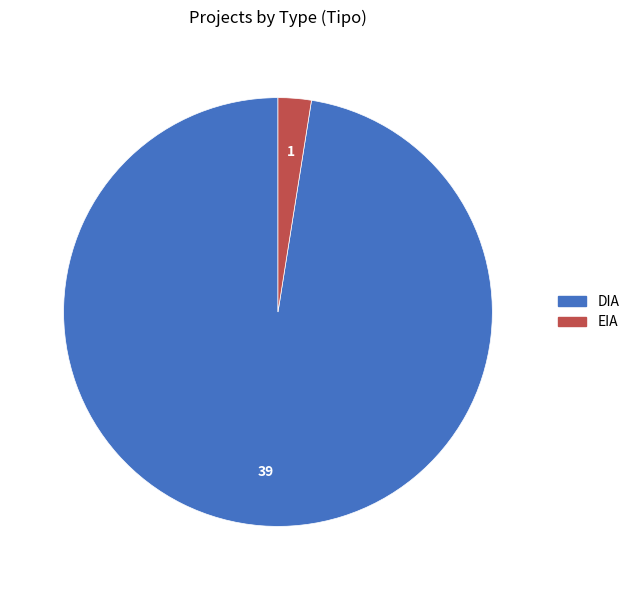

Which has a higher value, EIA or DIA?

DIA